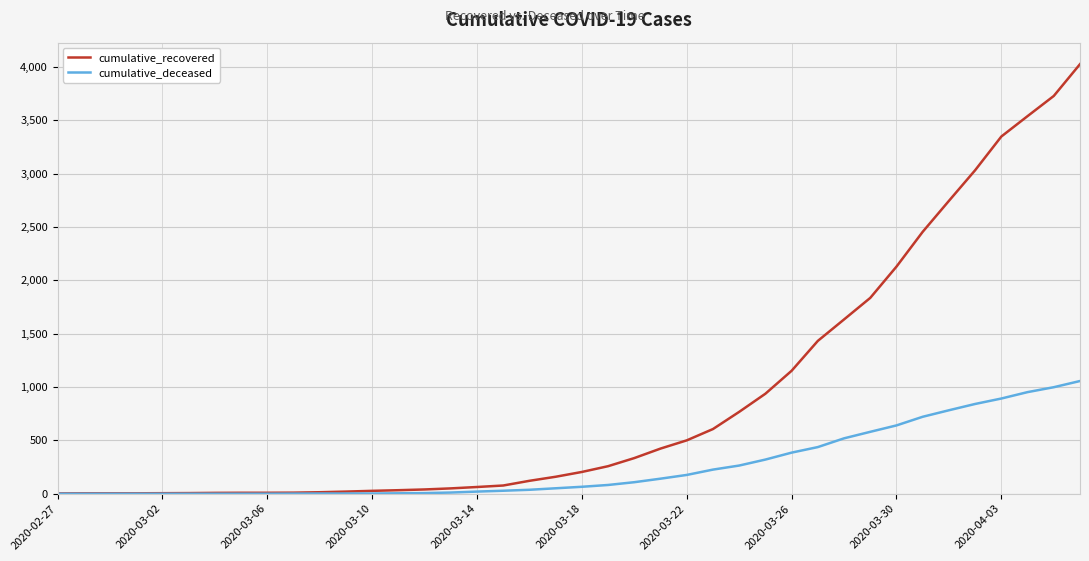

Which series has the largest range (max minus min)?

cumulative_recovered